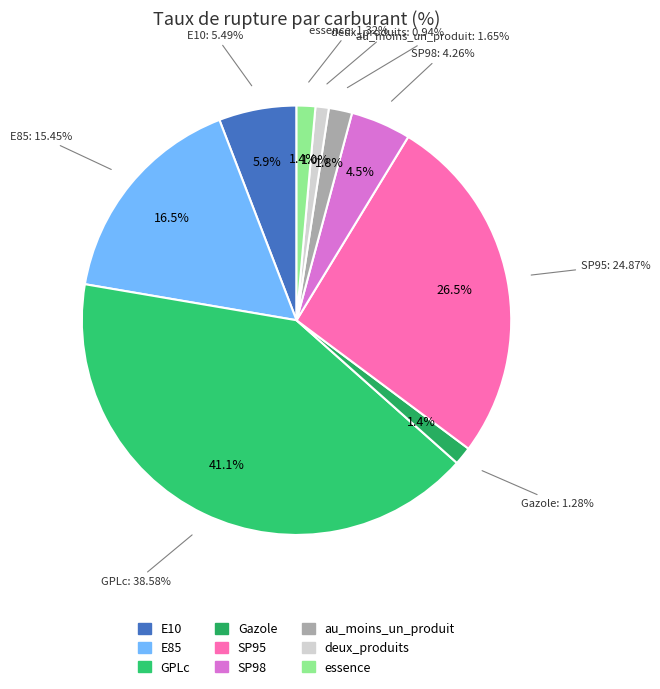

Rank the categories by value from lowest to highest.

deux_produits, Gazole, essence, au_moins_un_produit, SP98, E10, E85, SP95, GPLc